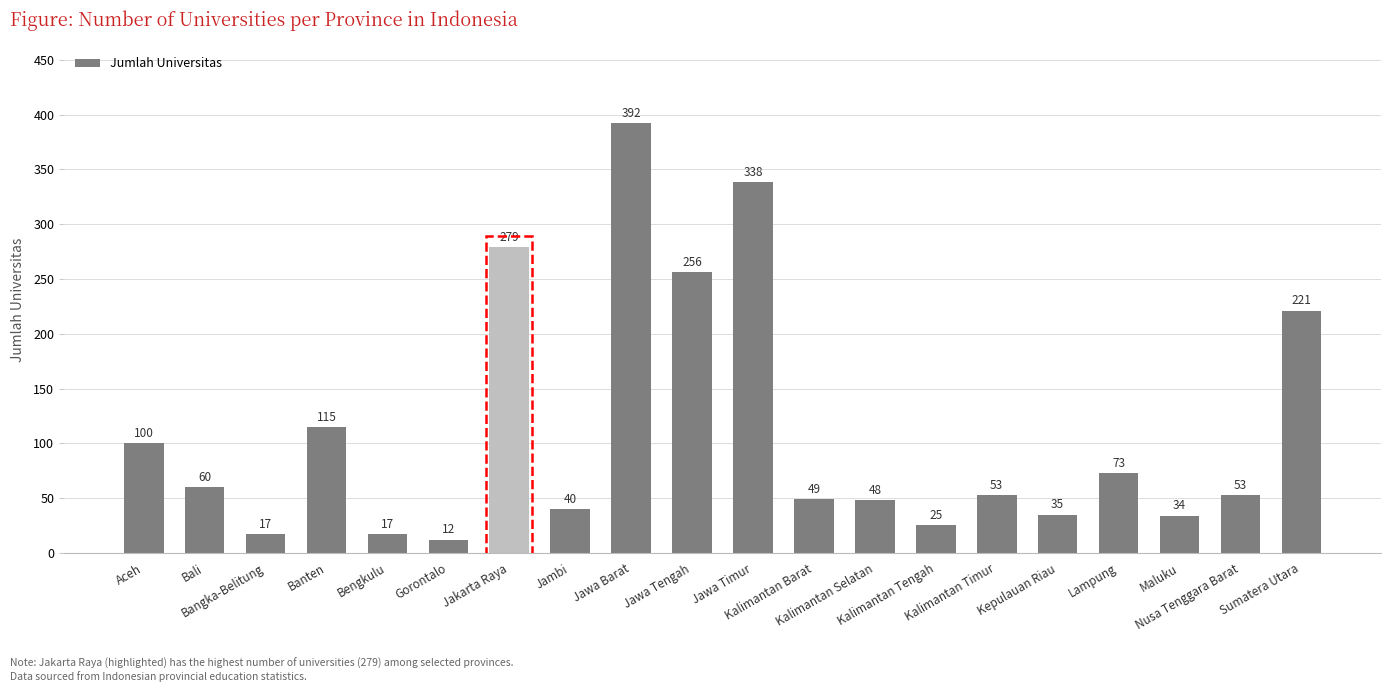

Reading right to left, what are all the values shown in this chart?

221	53	34	73	35	53	25	48	49	338	256	392	40	279	12	17	115	17	60	100